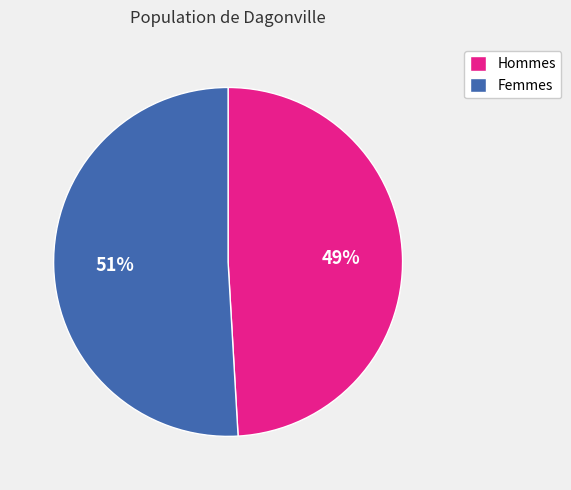

To the nearest percent, what percentage of the pie is Hommes?

49%